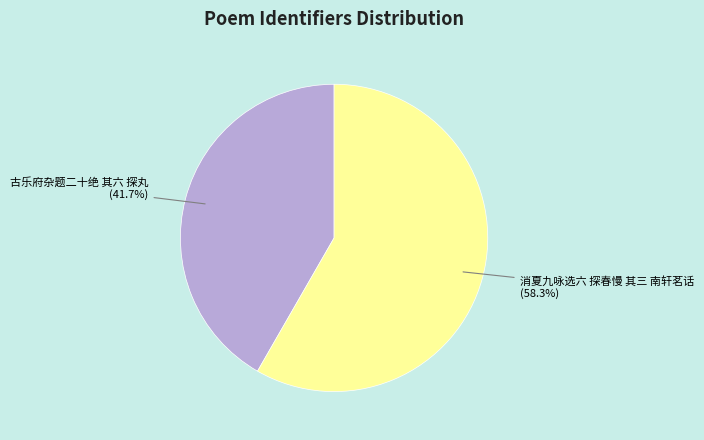

Count the number of slices in the pie.

2